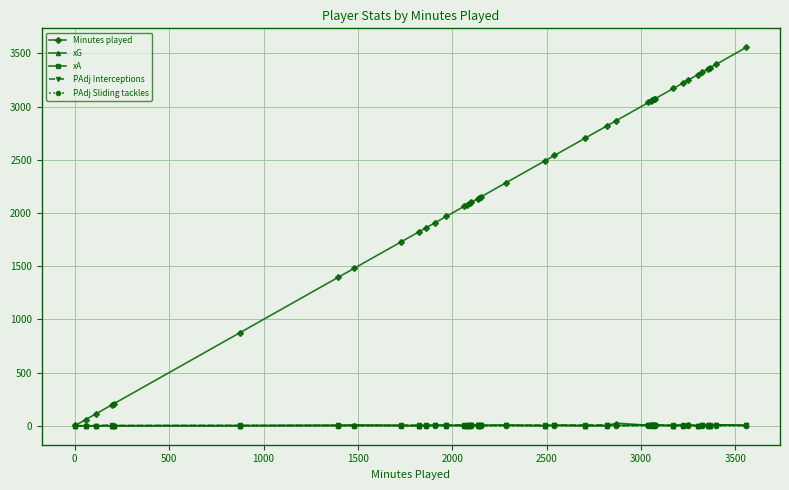

What is the difference between the maximum and second lowest values in the PAdj Interceptions series?

8.3